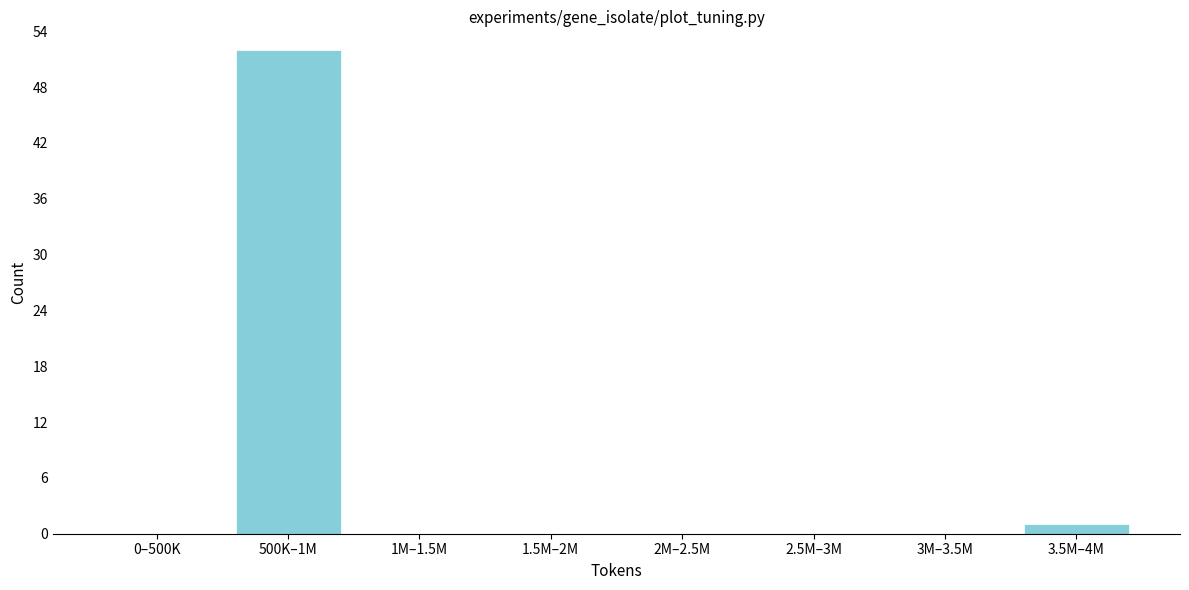

Reading left to right, list all the values displayed in this chart.

0–500K=0	500K–1M=52	1M–1.5M=0	1.5M–2M=0	2M–2.5M=0	2.5M–3M=0	3M–3.5M=0	3.5M–4M=1